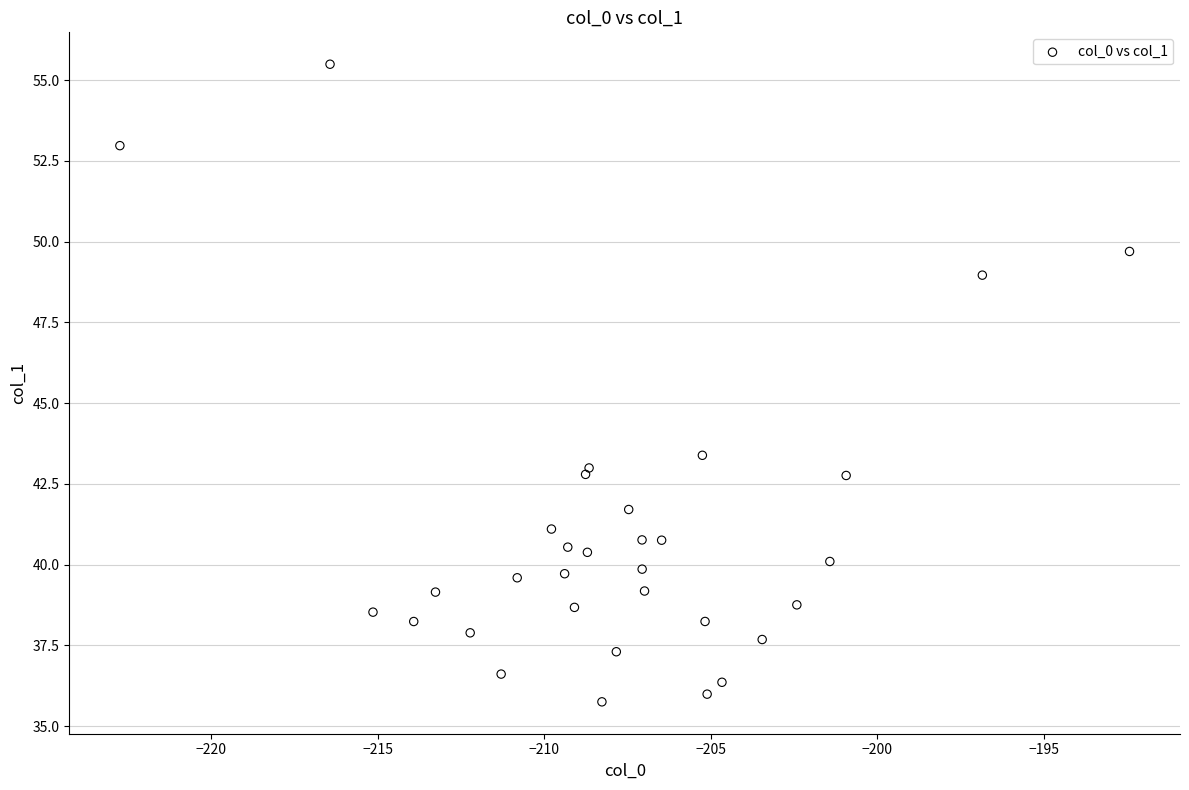

What Y value in the scatter plot is closest to 45?

43.4